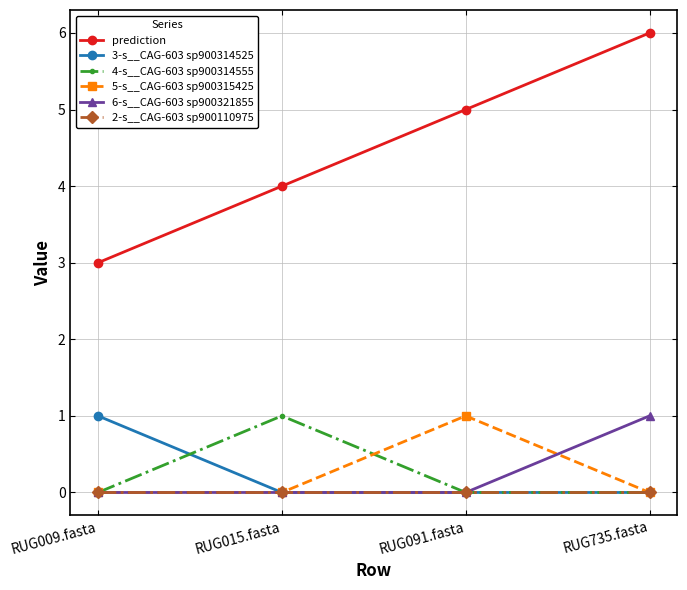

What is the difference between the maximum and second lowest values in the 3-s__CAG-603 sp900314525 series?

1